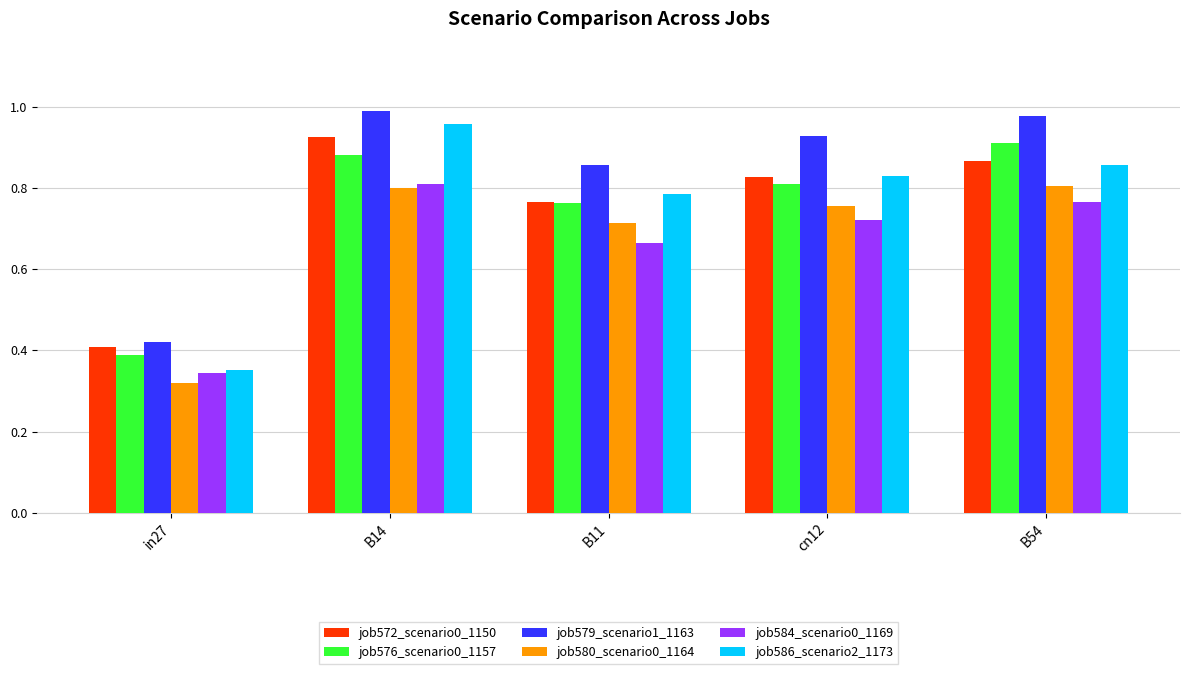

Which series has the largest range (max minus min)?

job586_scenario2_1173